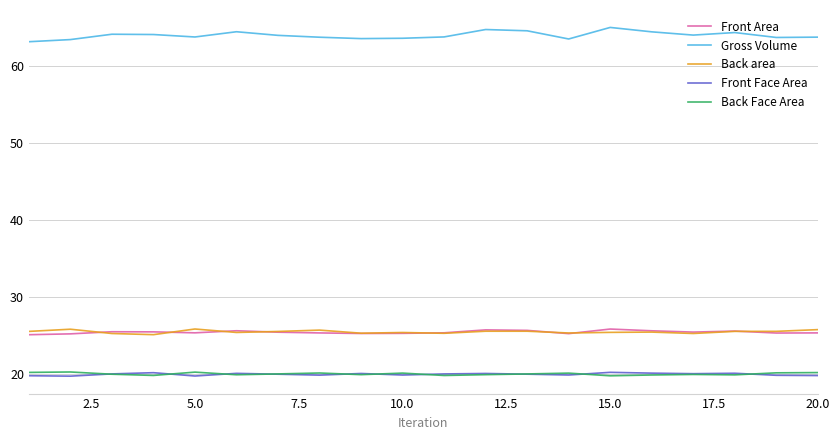

True or false: Back Face Area and Front Area cross at least once.

False